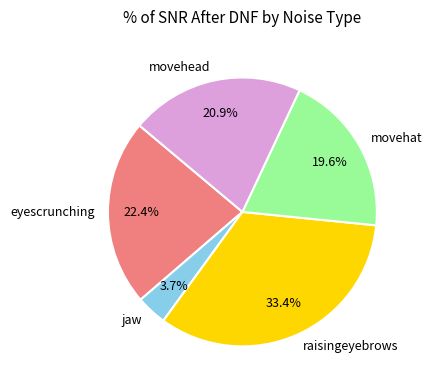

Is there any slice that represents more than half of the pie?

No